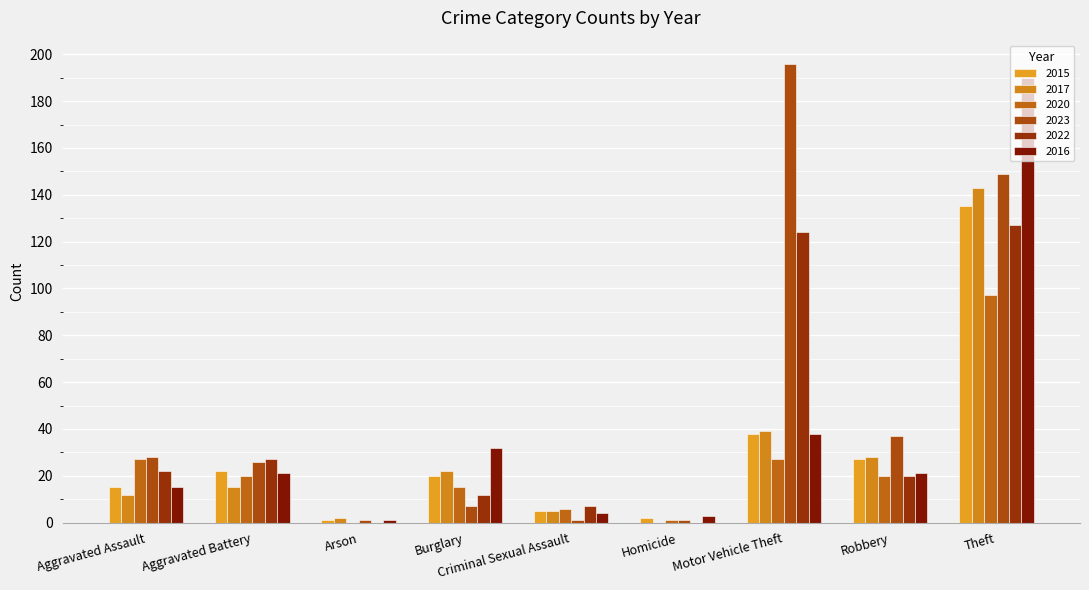

At which category is the sum across all series the highest?

Theft